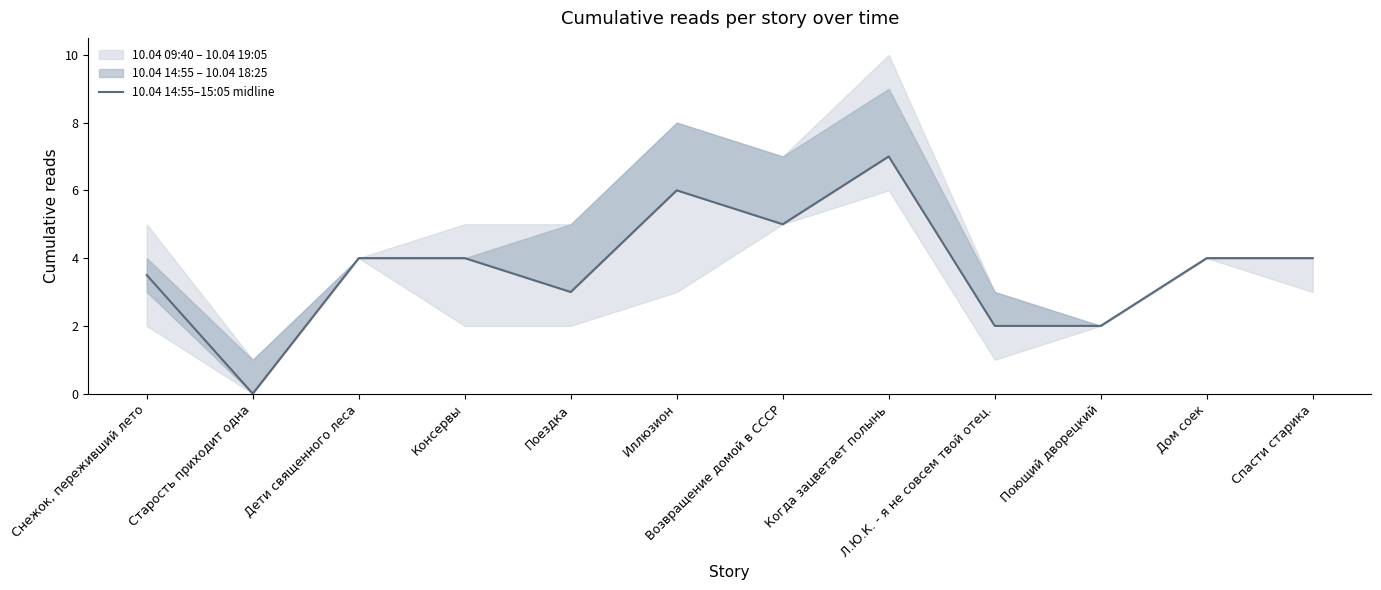

Reading right to left, what are all the values shown in this chart?

4.0	4.0	2.0	2.0	7.0	5.0	6.0	3.0	4.0	4.0	0.0	3.5